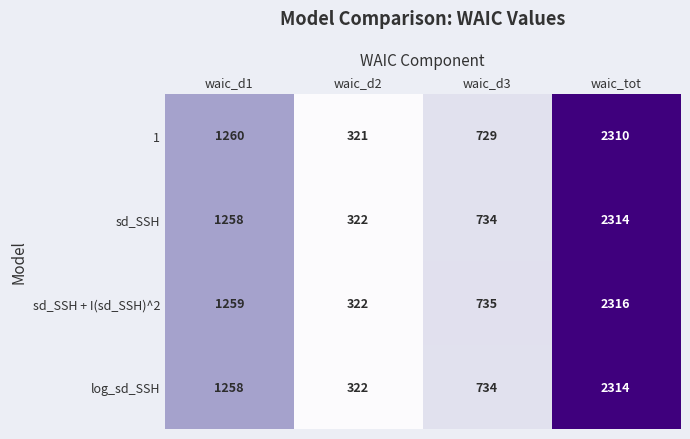

What is the minimum value for 1?

321